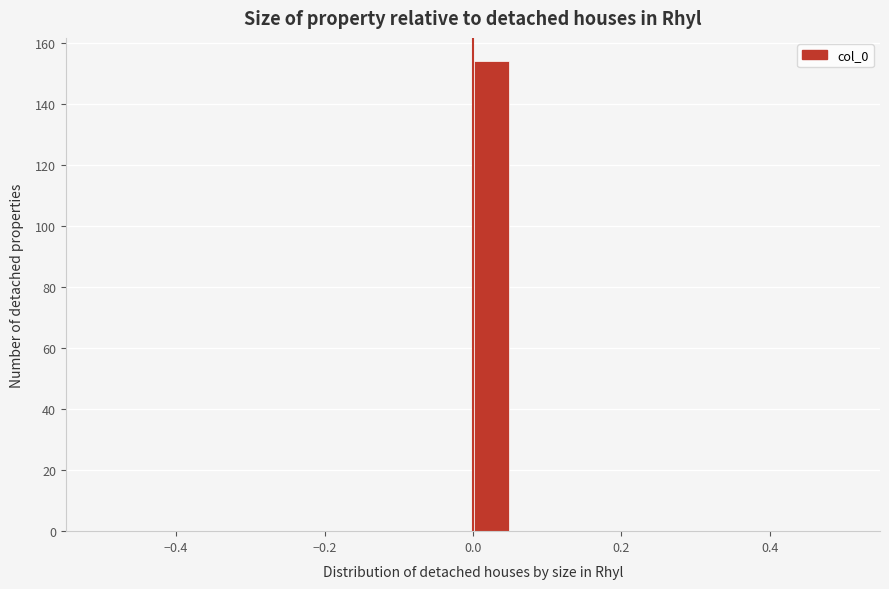

Read against the x-axis, roughly where is the centre of the tallest bar?

0.02